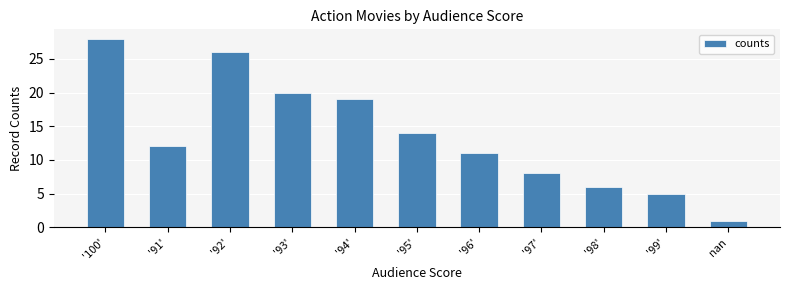

What value does the data have at '98', to the nearest 10?

10